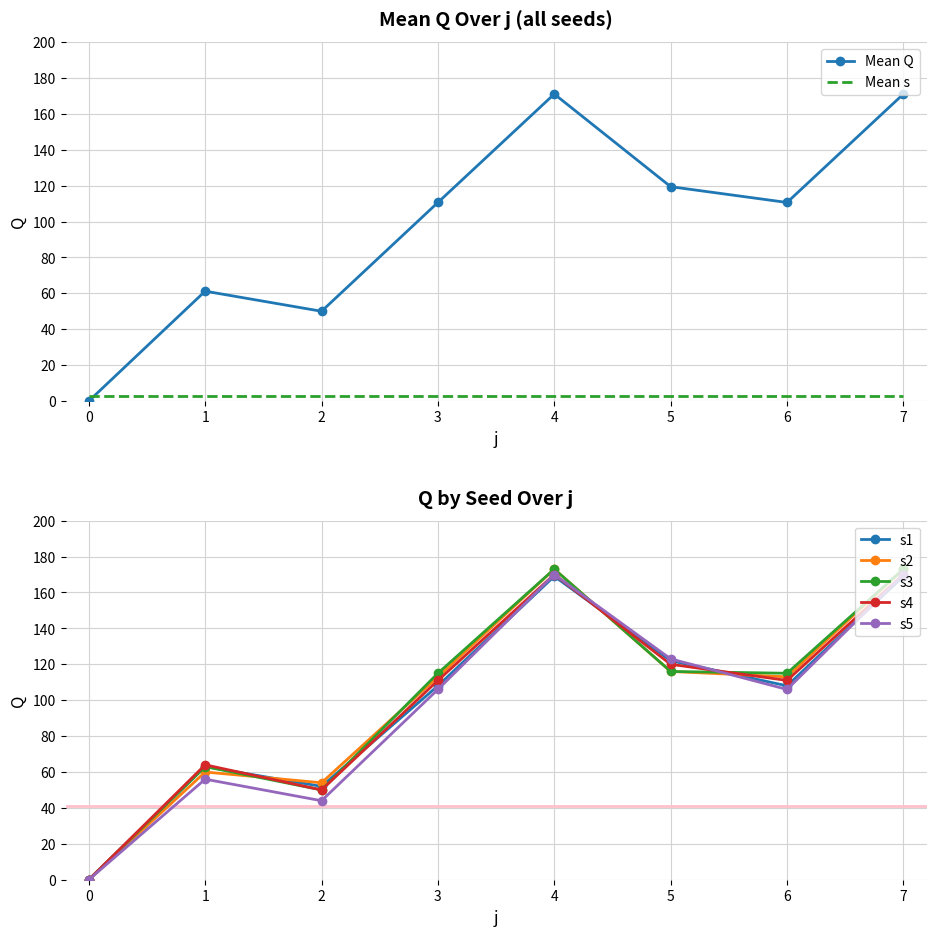

Where does the data first go above 110?

3